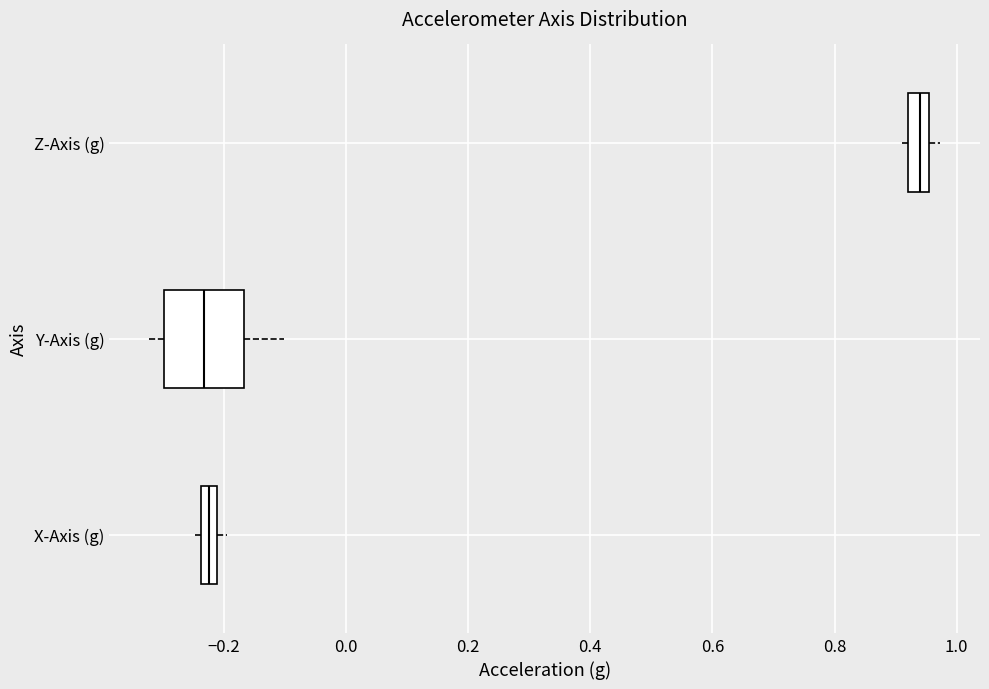

Which box has the furthest to the right median line?

Z-Axis (g)